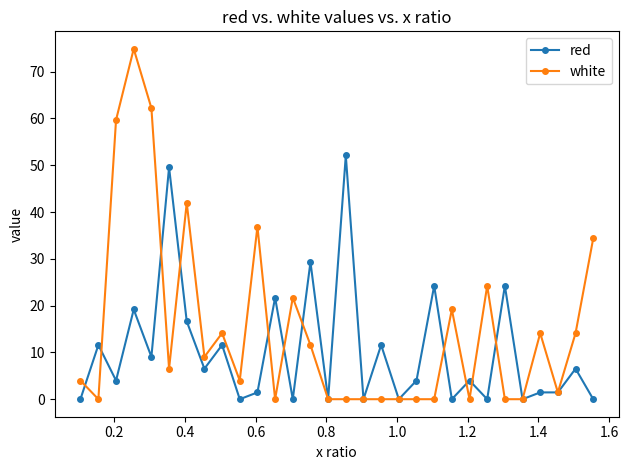

Which series has the widest spread of values?

white